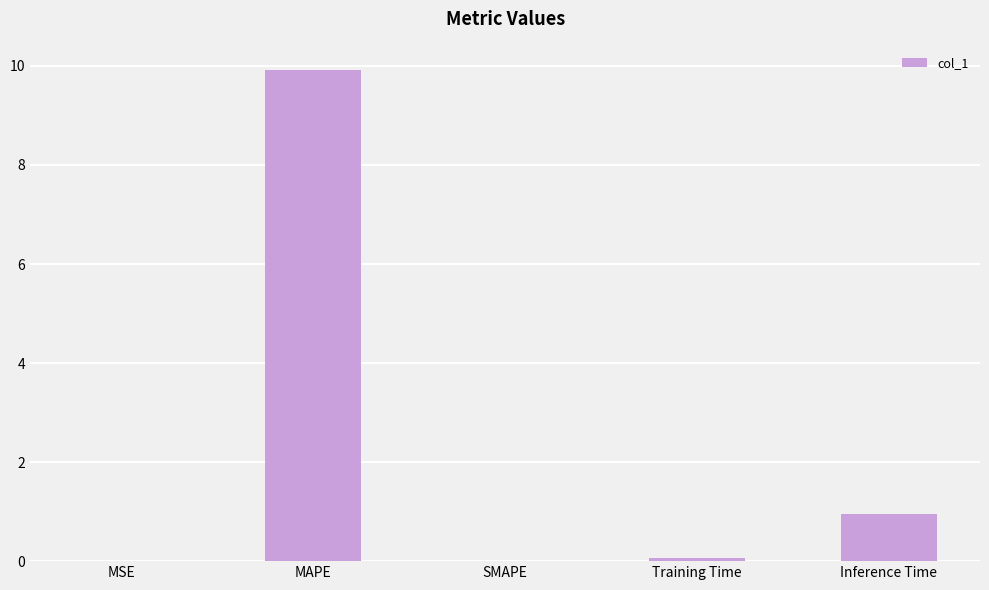

Which has a higher value, MSE or Inference Time?

Inference Time